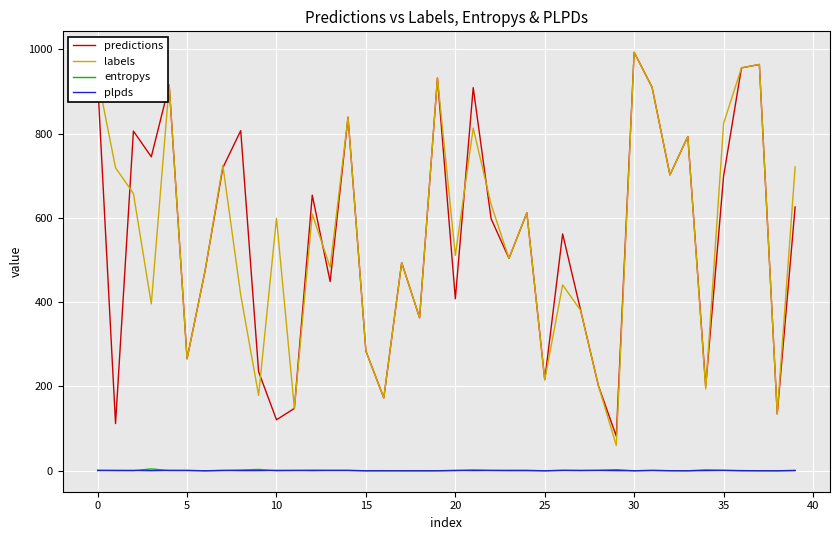

Which series has the largest range (max minus min)?

labels